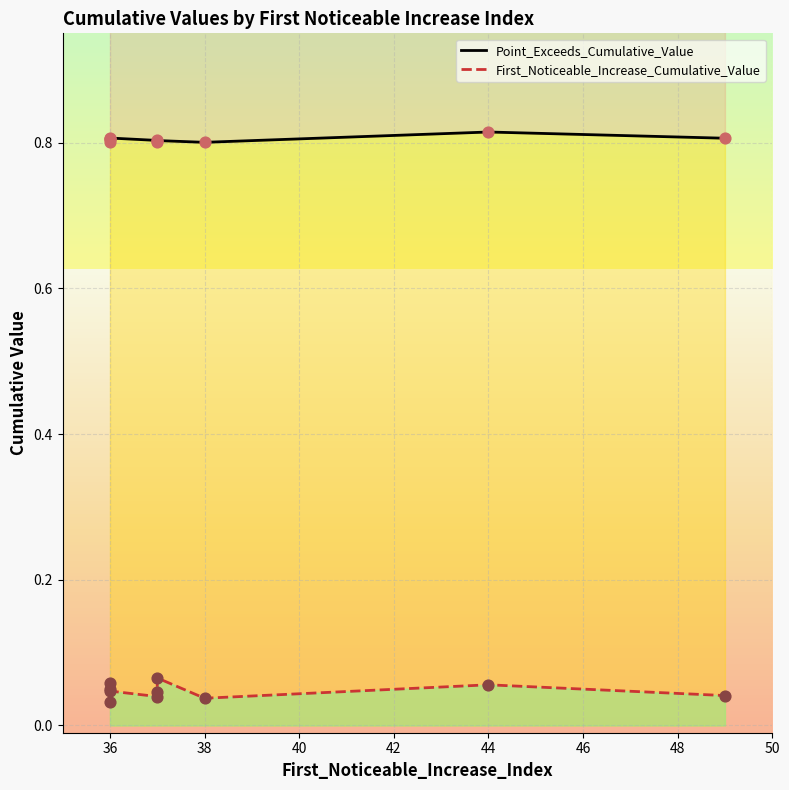

At how many categories does at least one series exceed 0?

10